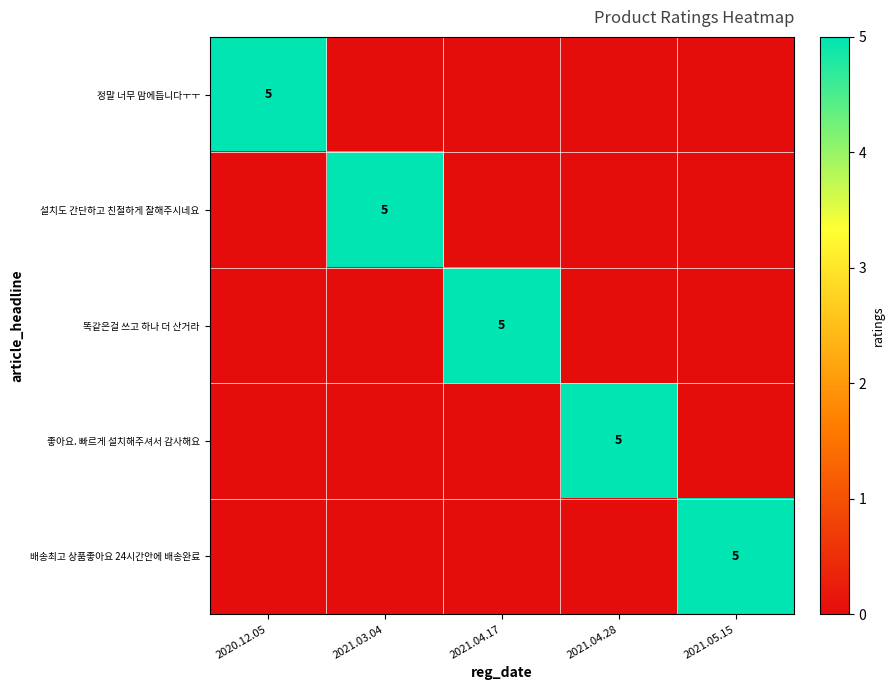

True or false: 똑같은걸 쓰고 하나 더 산거라 has a value of 5 at 2021.04.17.

True